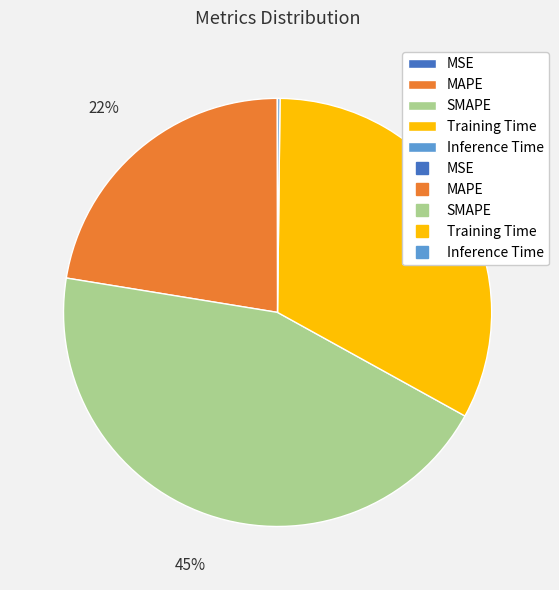

Is there any slice that represents more than half of the pie?

No